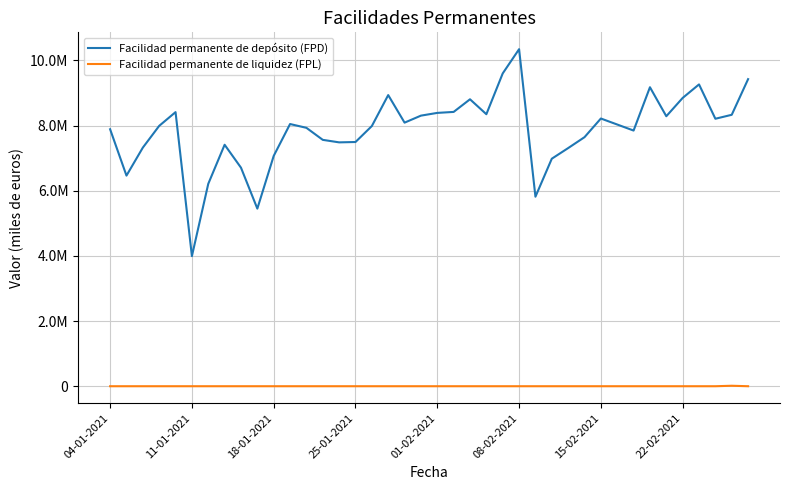

Does the chart have visible grid lines?

Yes